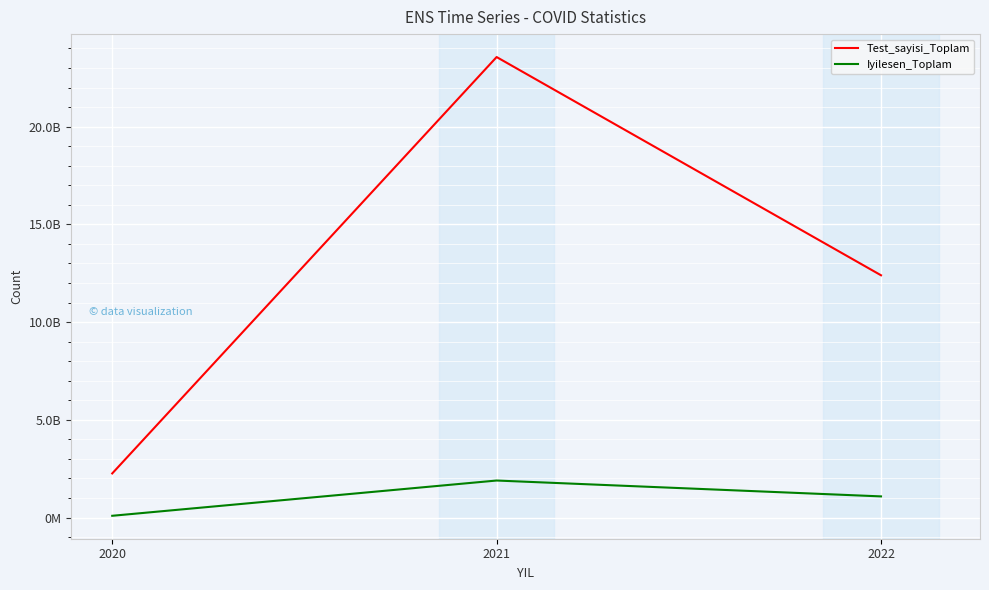

What is the sum of the Iyilesen_Toplam values at 2022 and 2020?

1174054874